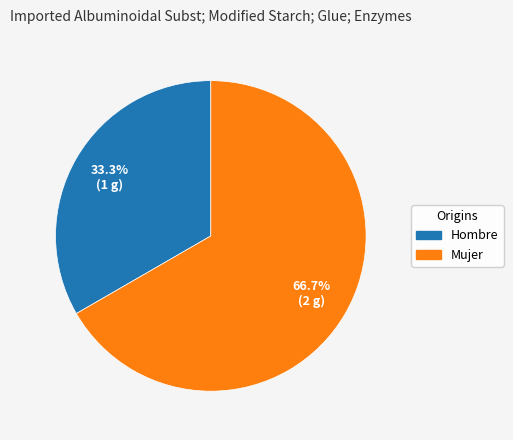

How many slices are in this pie chart?

2